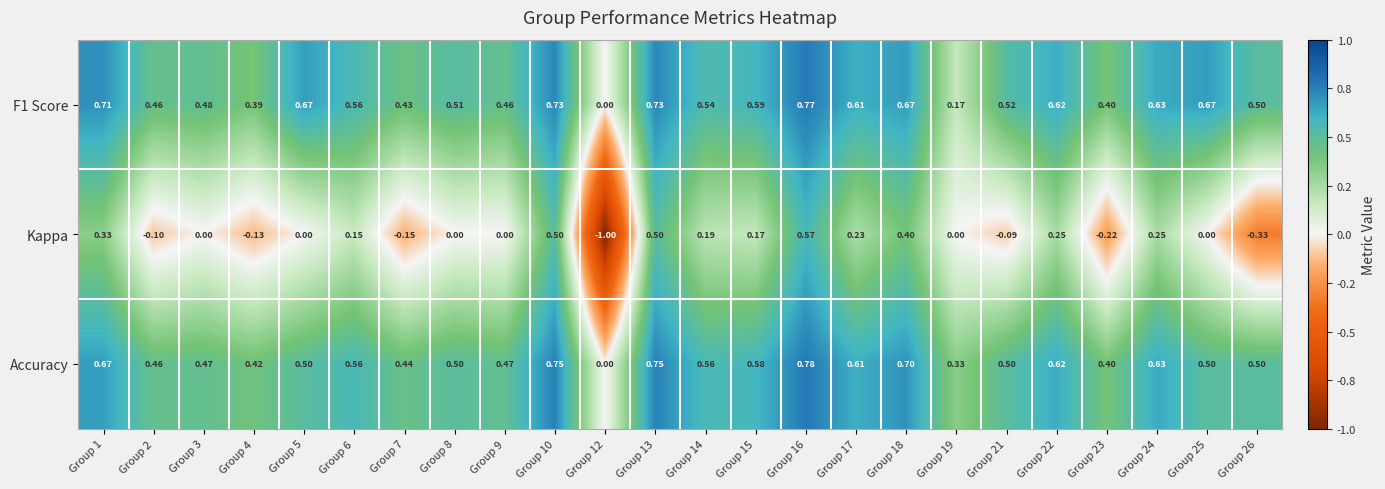

Which series has the largest range (max minus min)?

Kappa